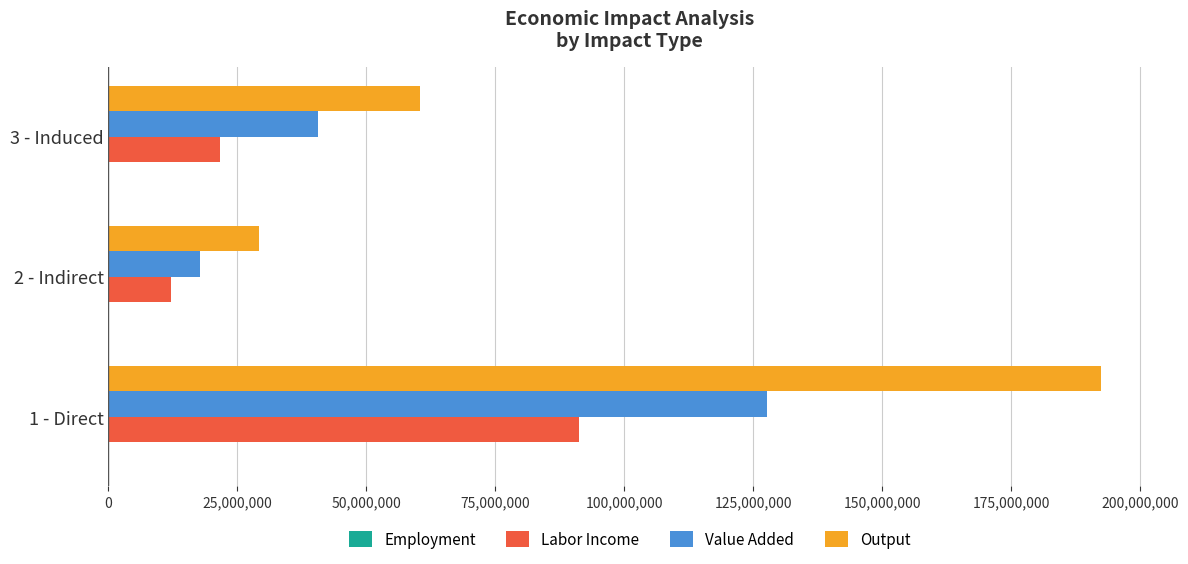

What is the sum of all Labor Income values?

124866151.6